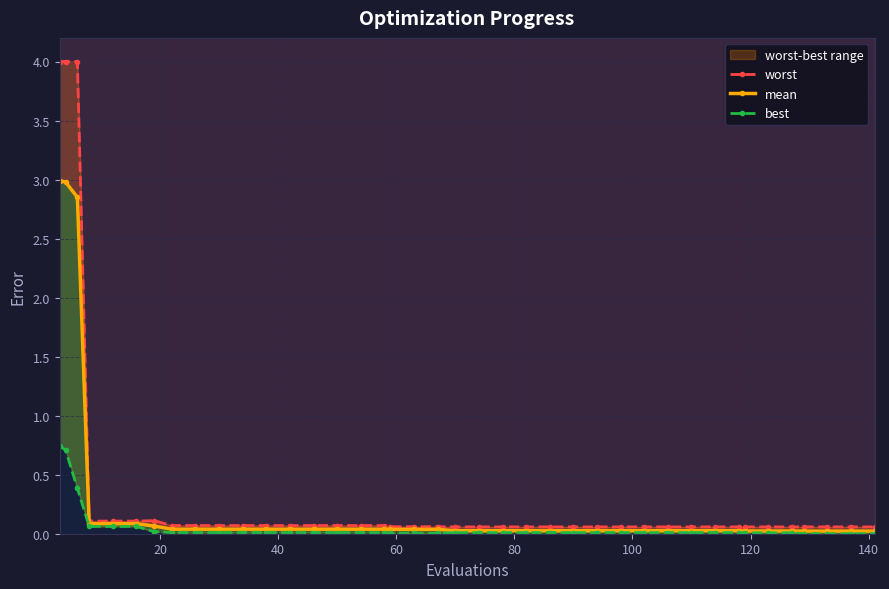

True or false: worst and mean cross at least once.

False